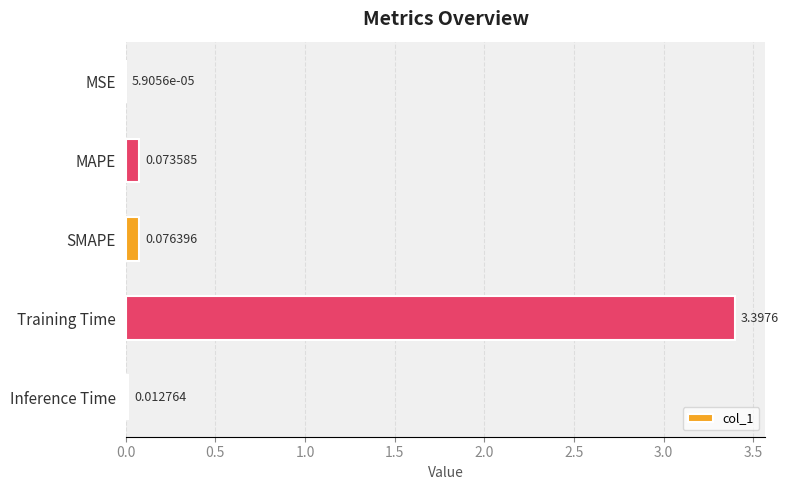

Where is the data nearest to the value 1?

SMAPE